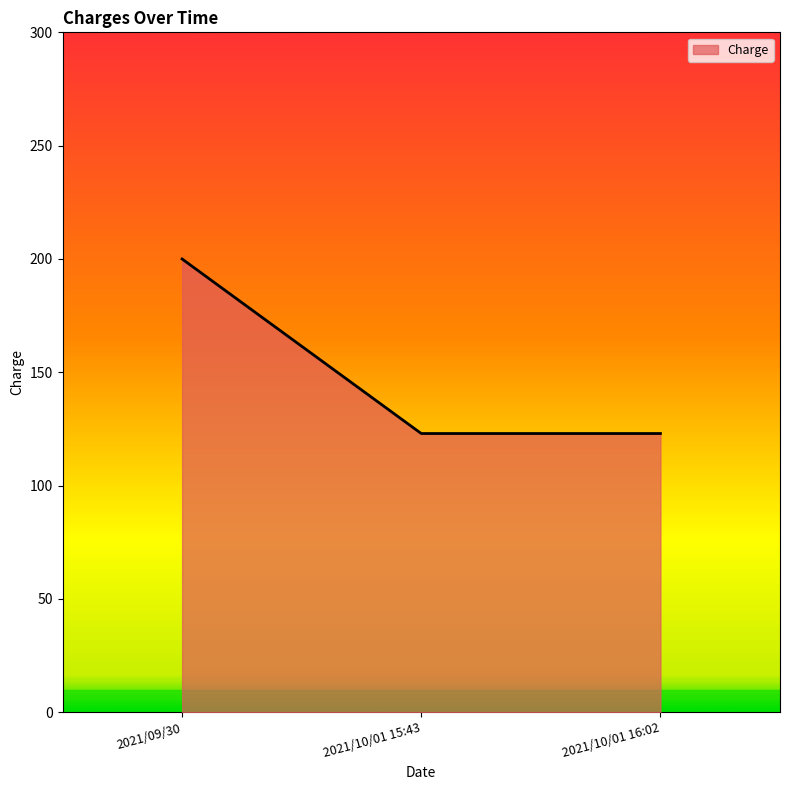

Count the values in the range 123 to 200.

3